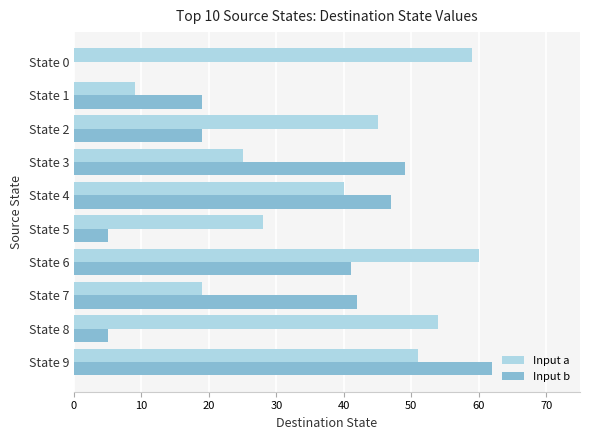

Which series changed the most between State 5 and State 0?

Input a